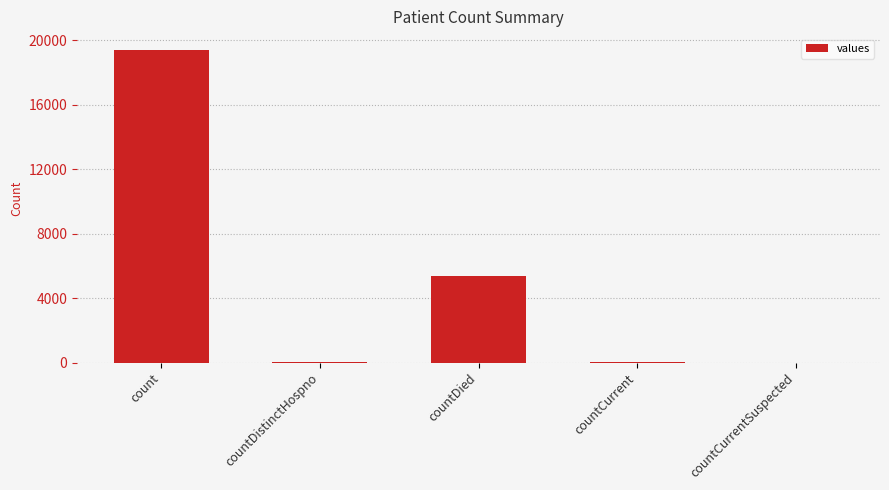

True or false: the data shows 5357 at countDied.

True